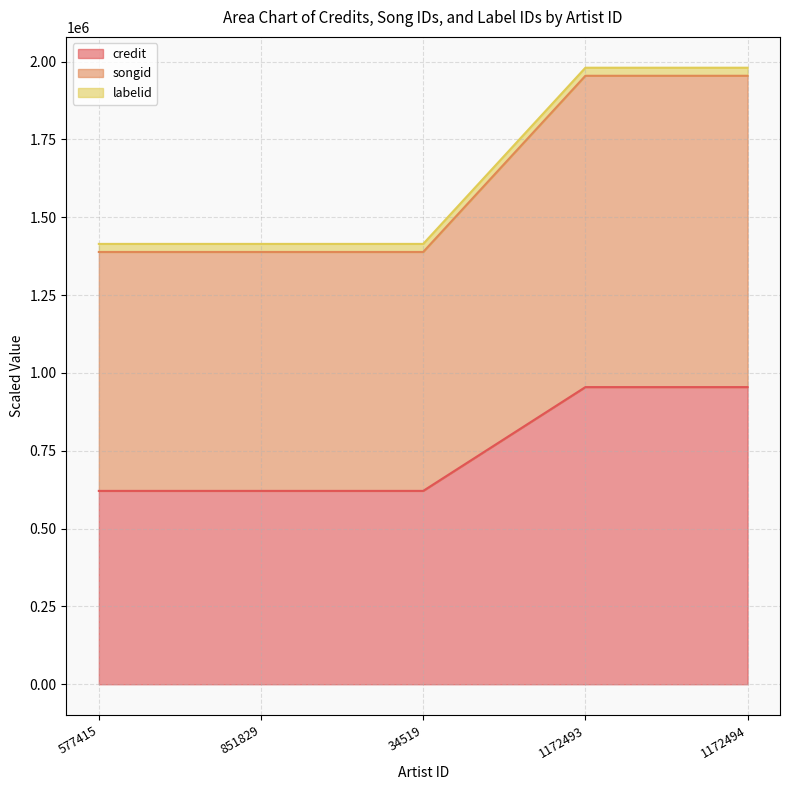

True or false: credit and songid cross at least once.

False